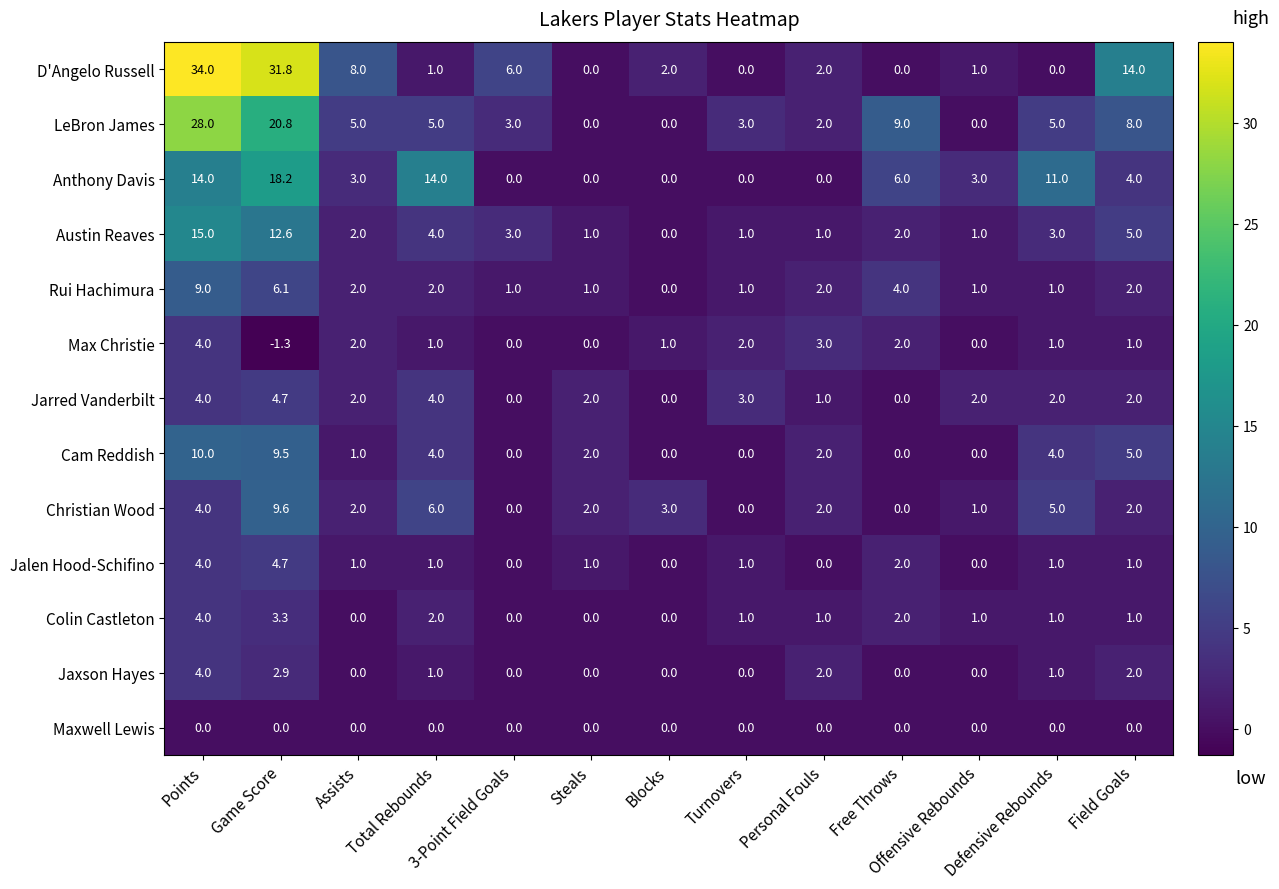

What is the greatest value displayed?

34.0